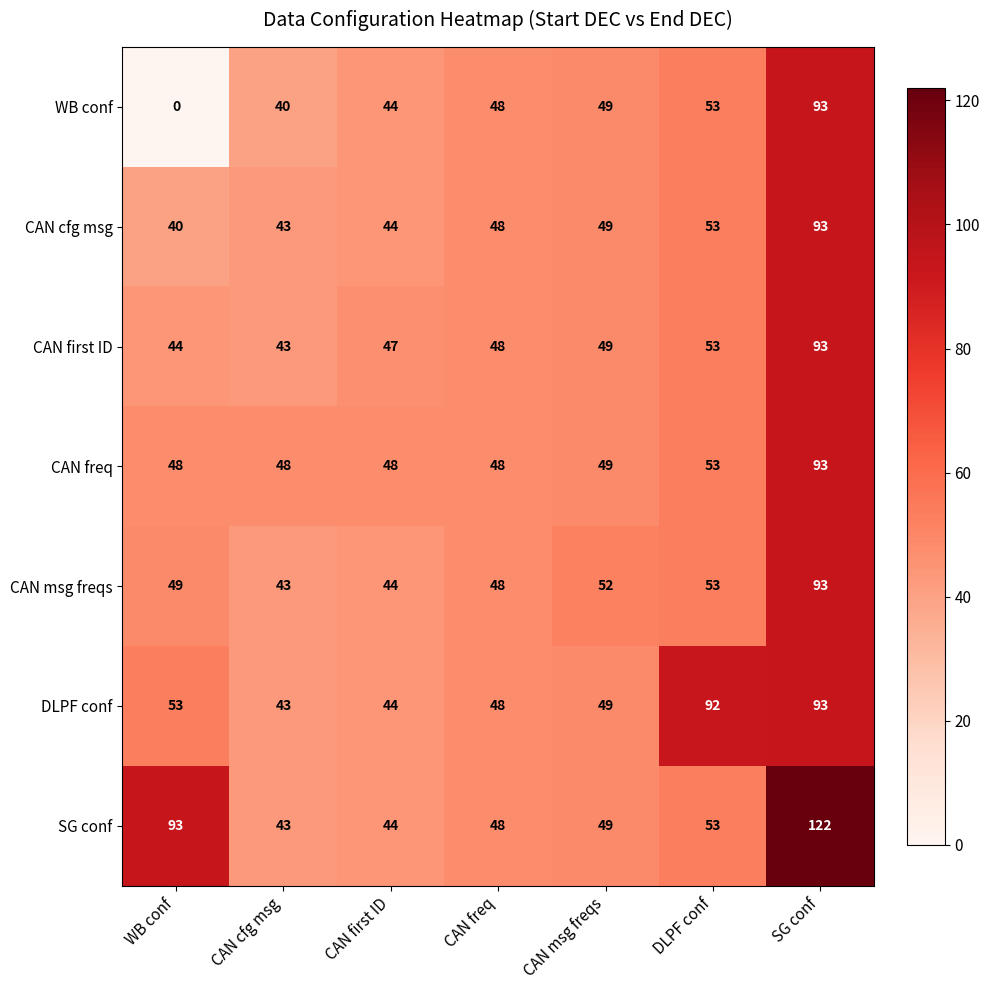

Which label corresponds to the smallest value in the chart?

WB conf